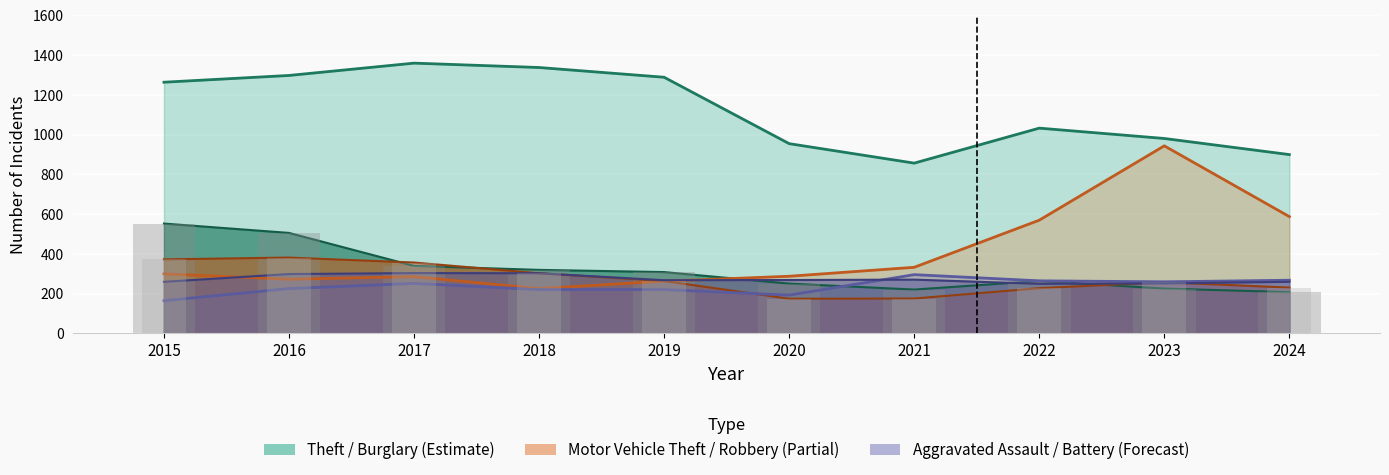

Does the chart contain any negative values?

No